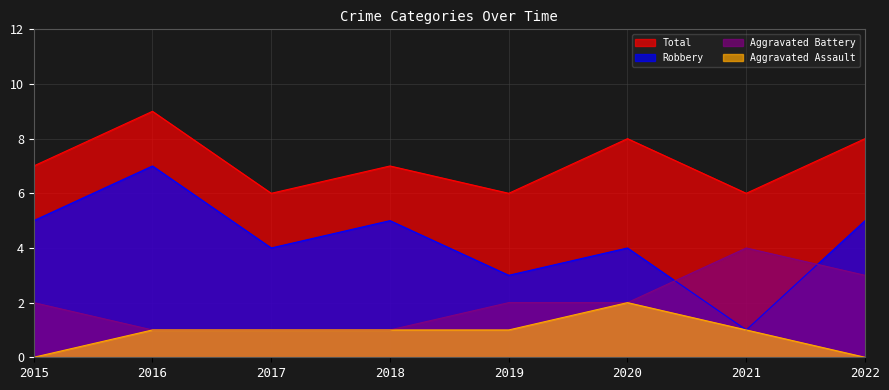

Does the chart display data point markers on the line(s)?

No